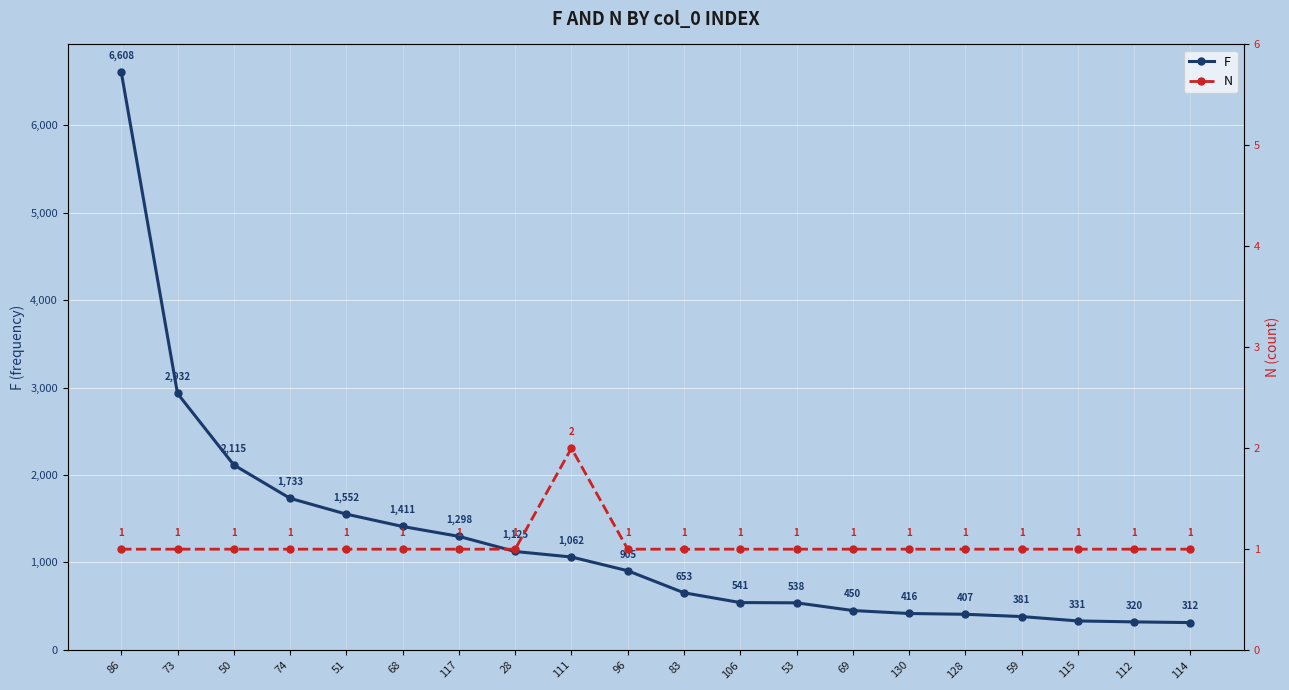

What is the spread (max minus min) of values at 51?

1551